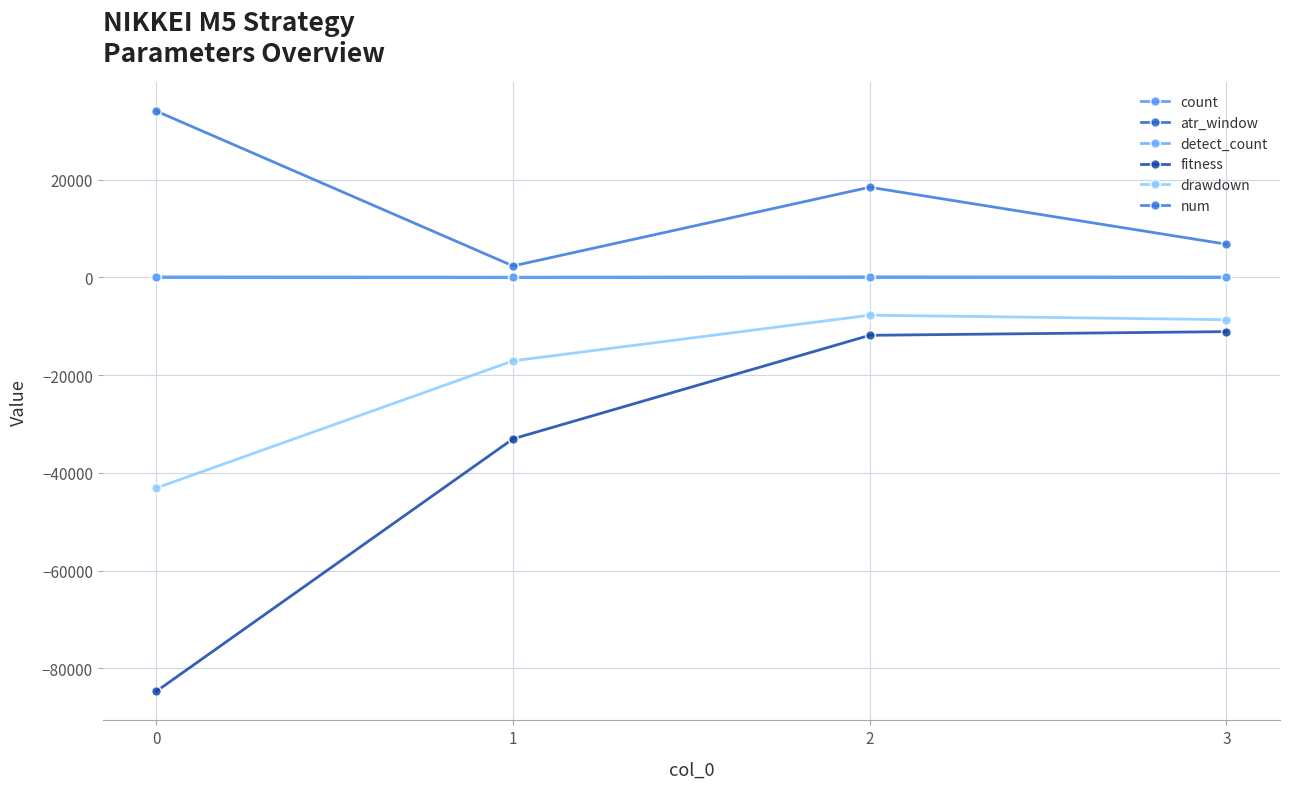

What is the average value of the detect_count series?

4